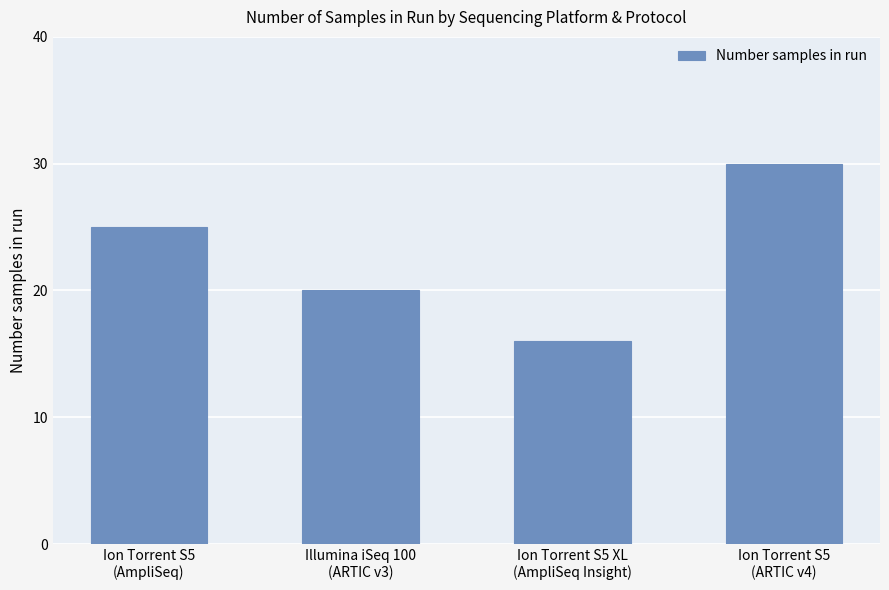

Are the bars horizontal?

No